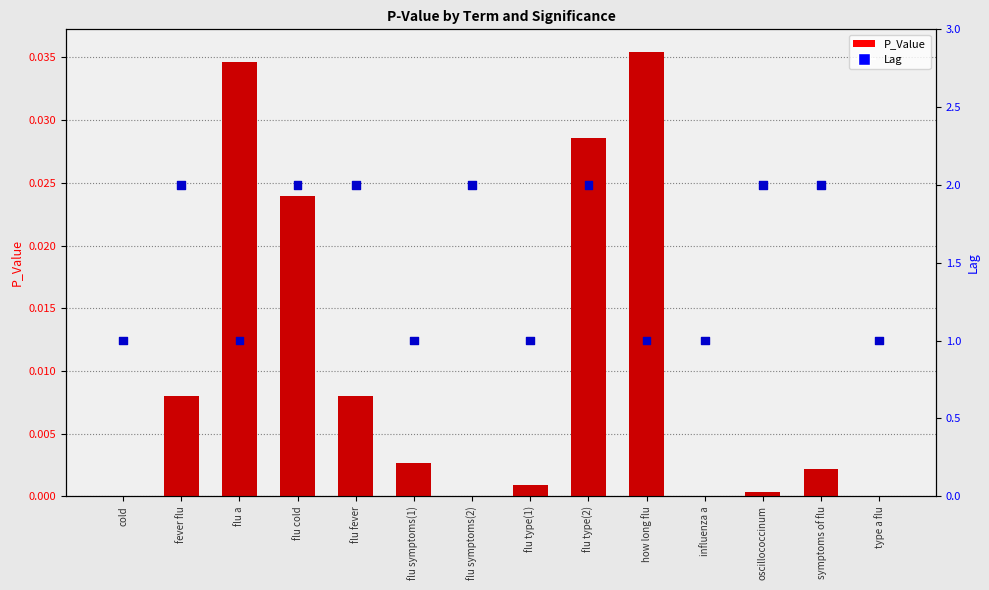

What are all the series names shown in the legend?

P_Value, Lag